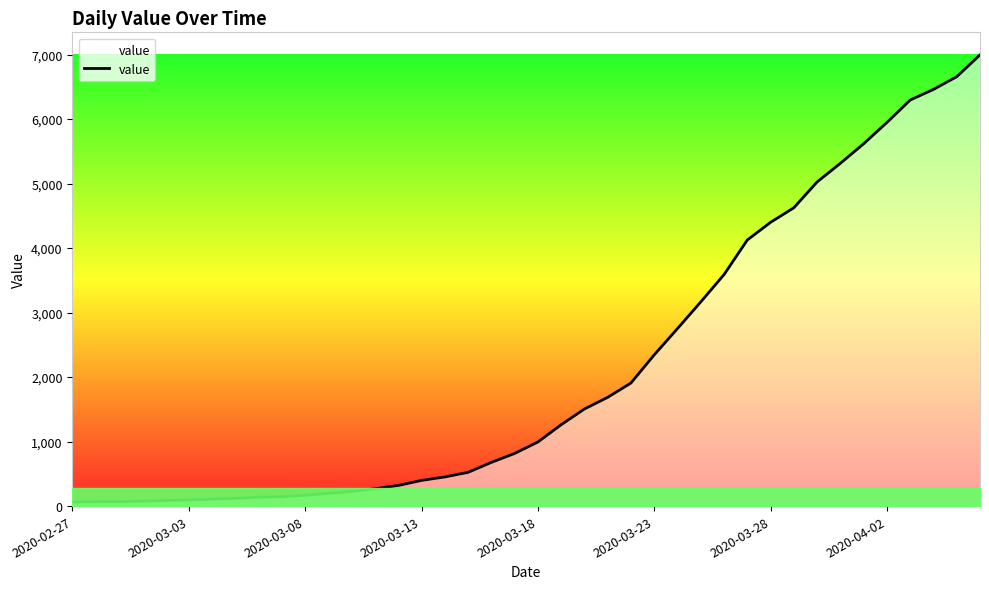

What is the difference between the maximum and minimum values?

6931